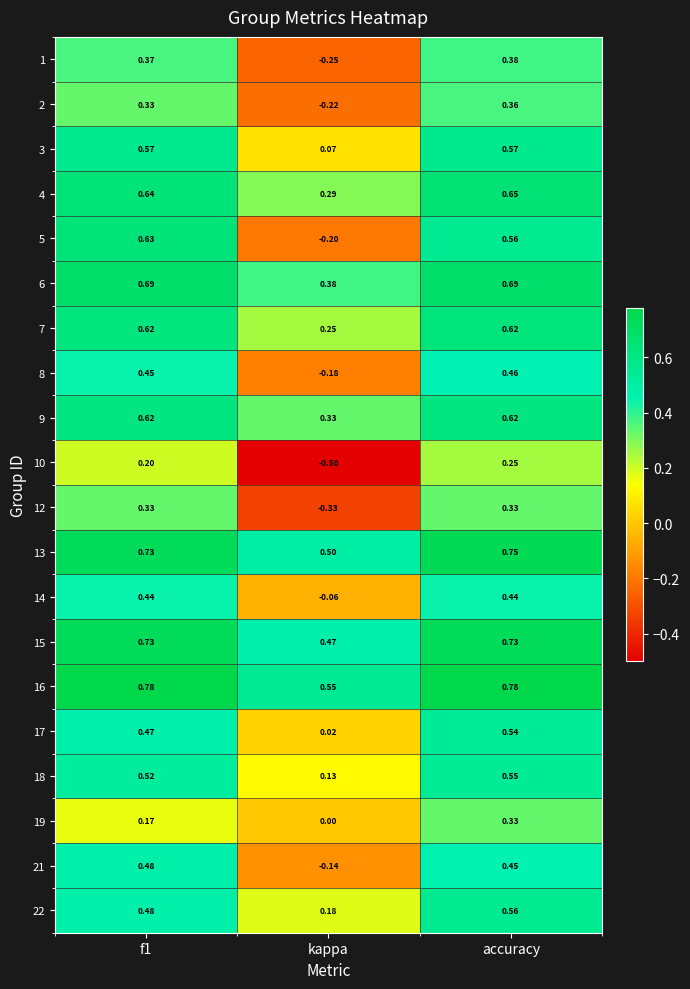

Rank the series at kappa from lowest to highest value.

10, 12, 1, 2, 5, 8, 21, 14, 19, 17, 3, 18, 22, 7, 4, 9, 6, 15, 13, 16